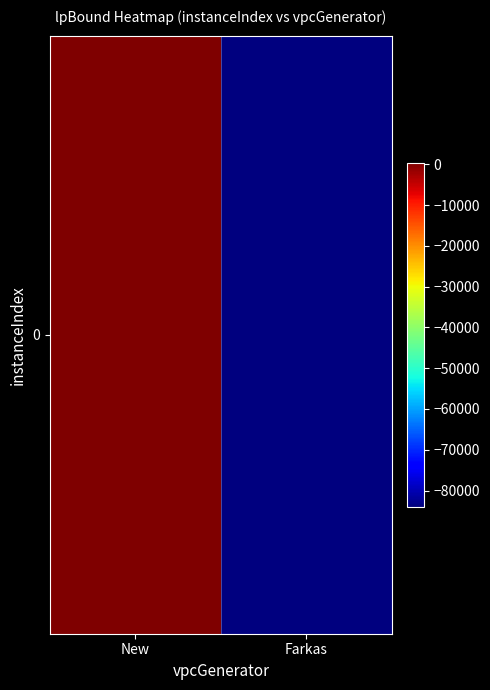

Reading left to right, extract all data points from this chart.

New=367.8	Farkas=-83930.2